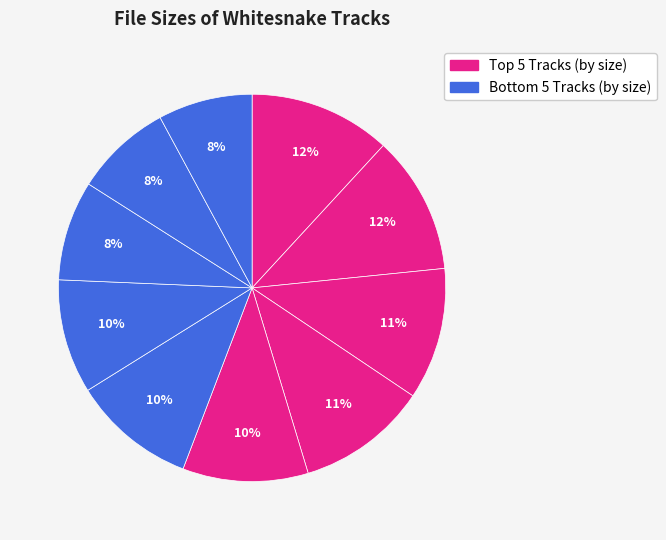

How many segments does this pie chart have?

10